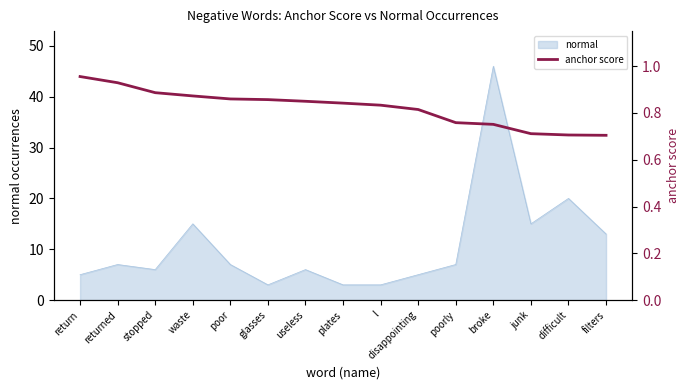

Is it true that normal equals 7 at poorly?

True